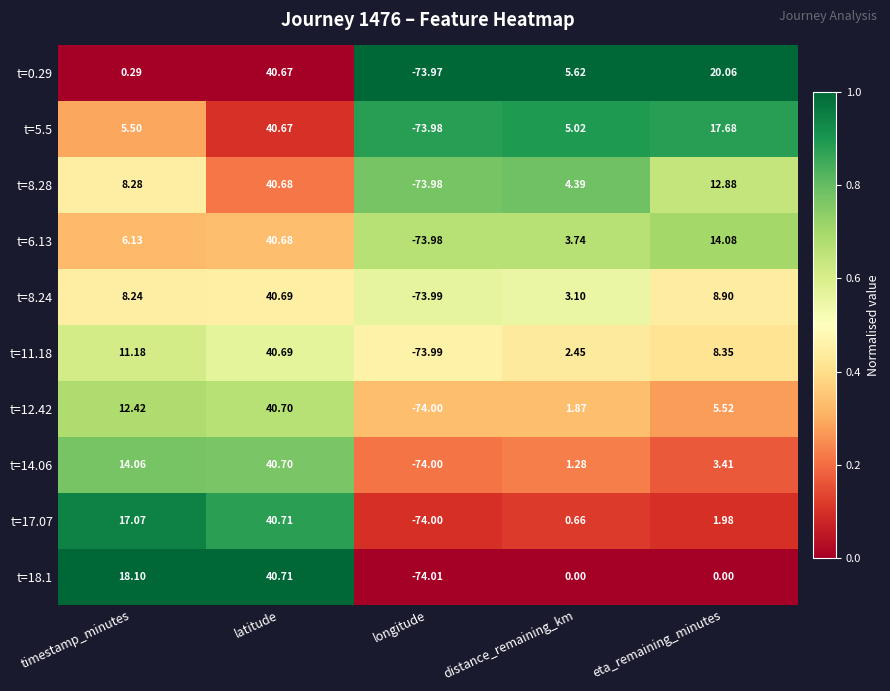

Which label corresponds to the largest value in the chart?

latitude